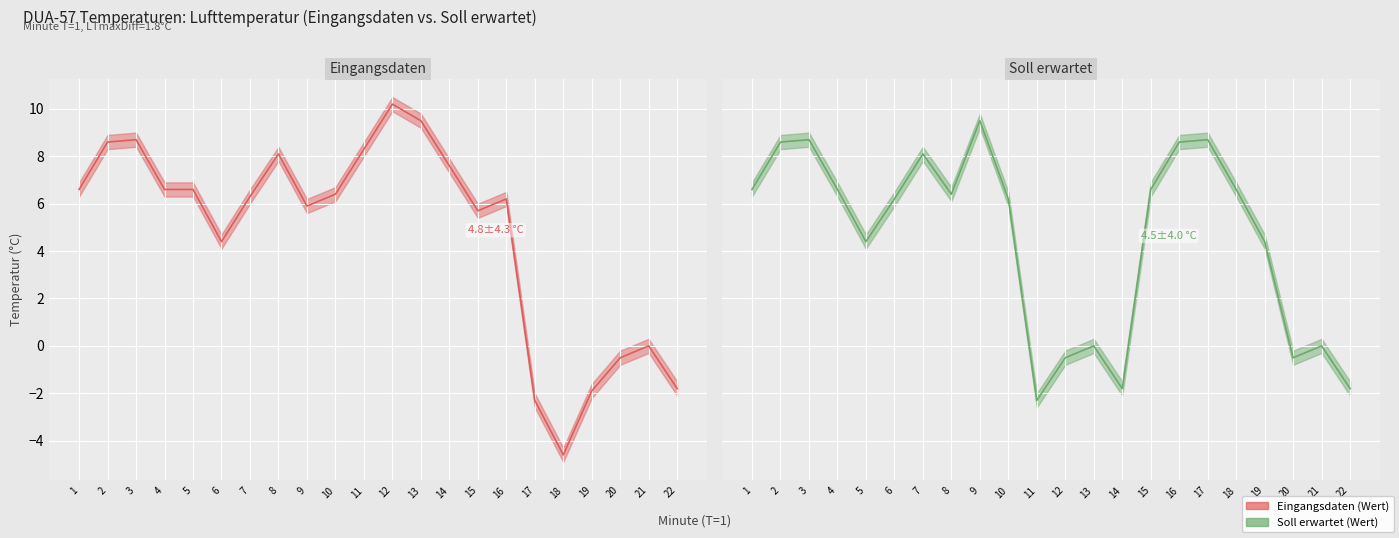

How many lines are shown in the chart?

2